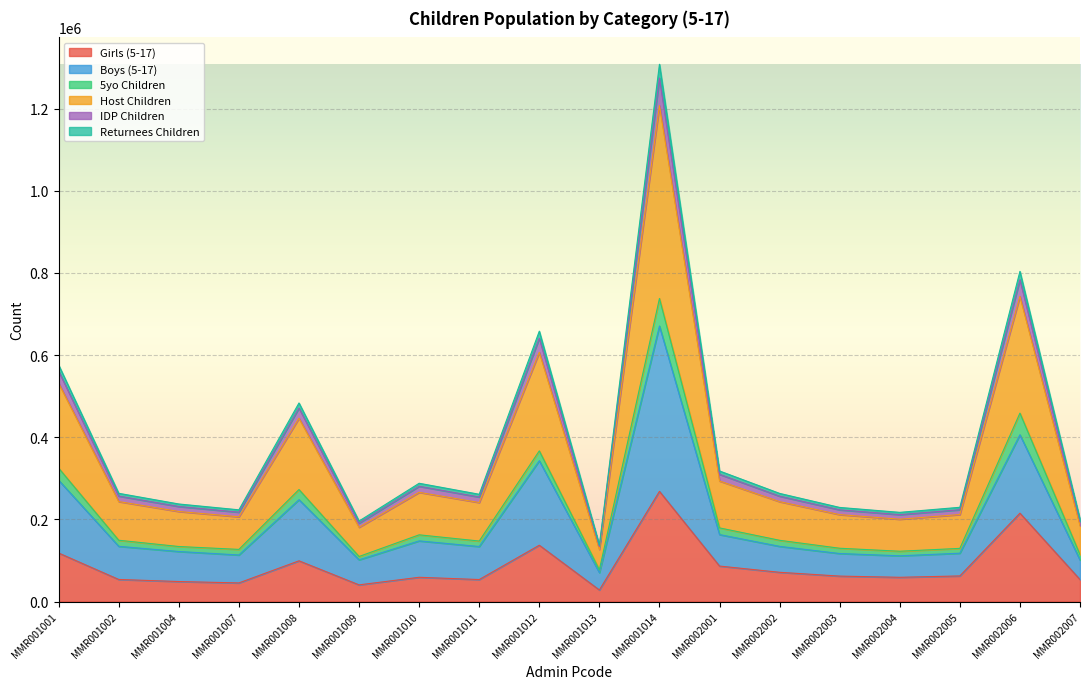

What is the highest value of the Girls (5-17) series?

268350.0